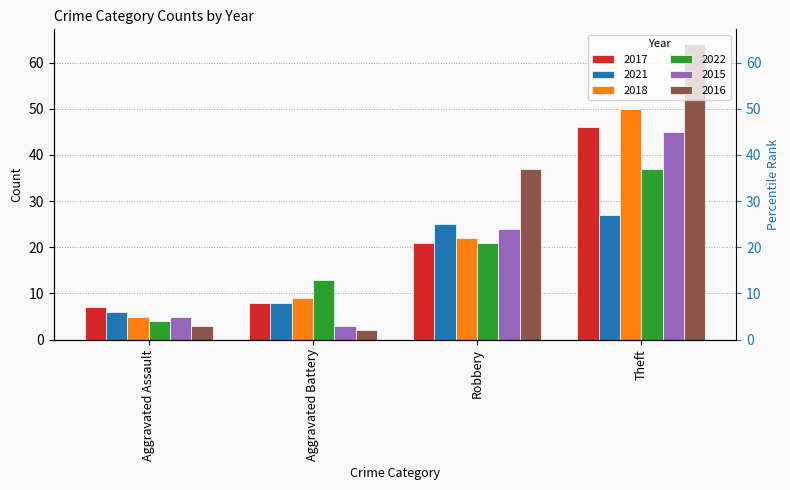

What is the total value across all series at Aggravated Assault?

30